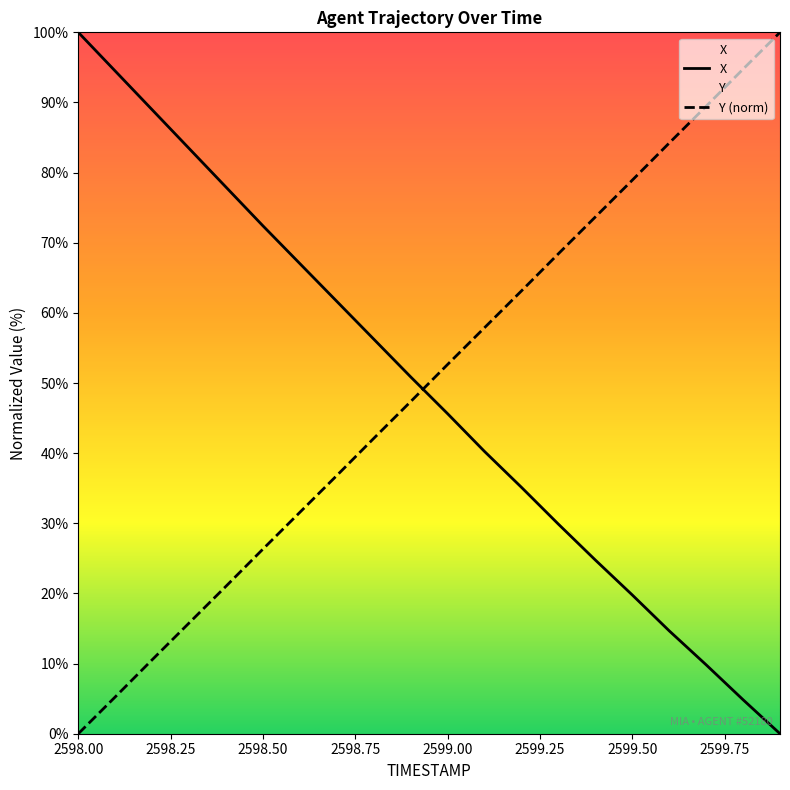

Which series has the widest spread of values?

X